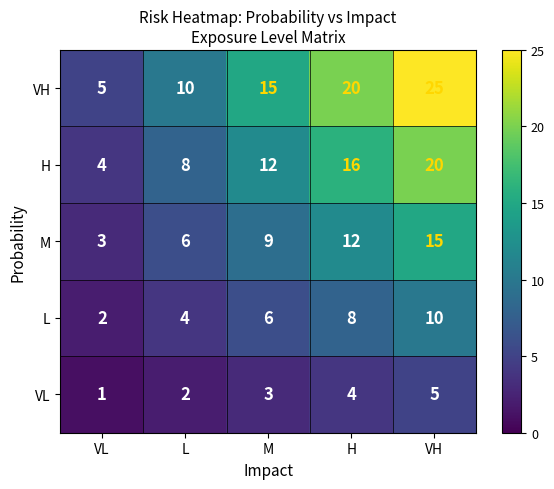

How many VH values are between 10 and 20?

3